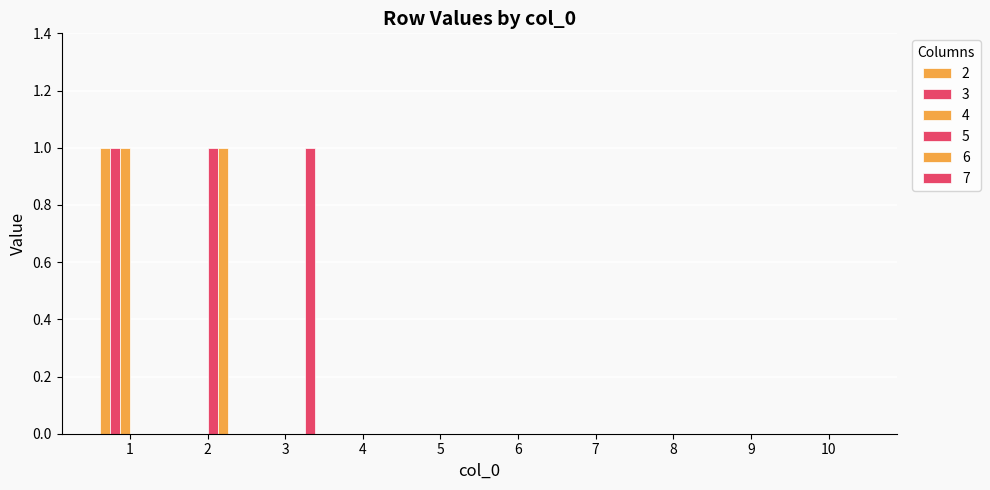

At which label is 4 closest to 0?

2